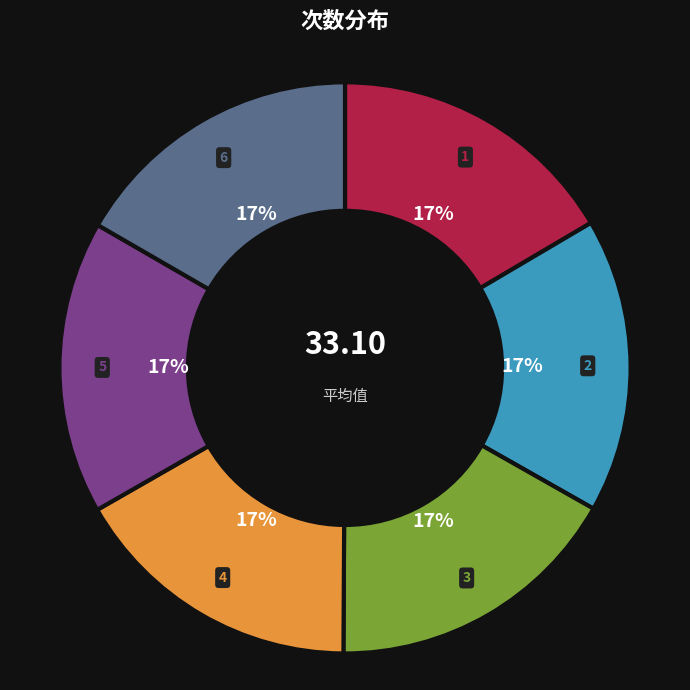

Does any single category account for the majority?

No